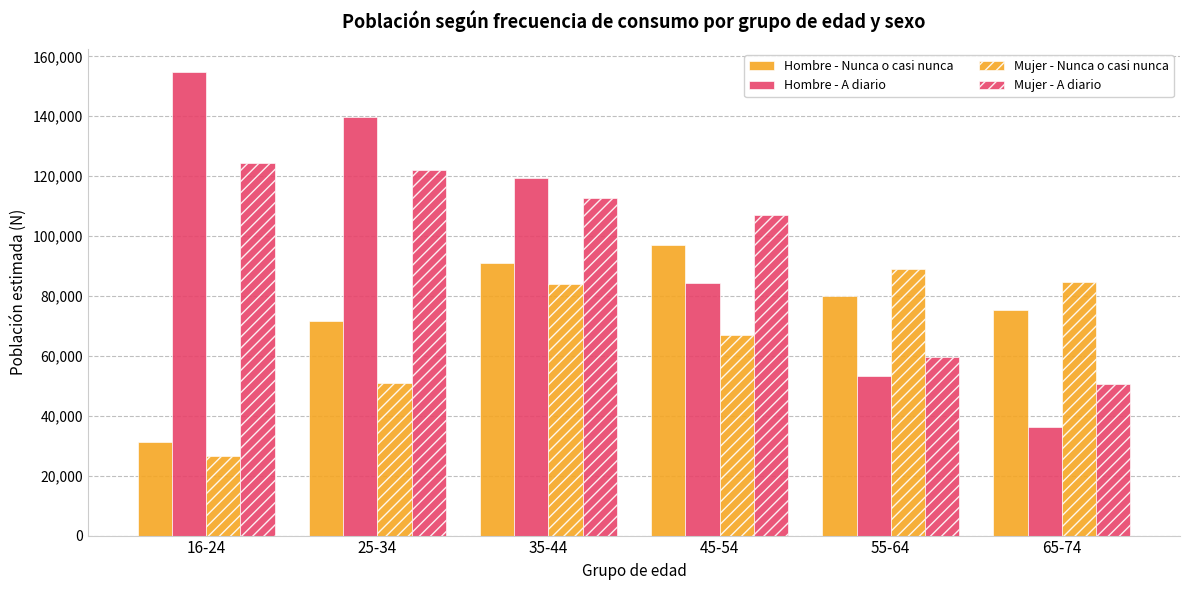

Which series has the largest total across all categories?

Hombre - A diario